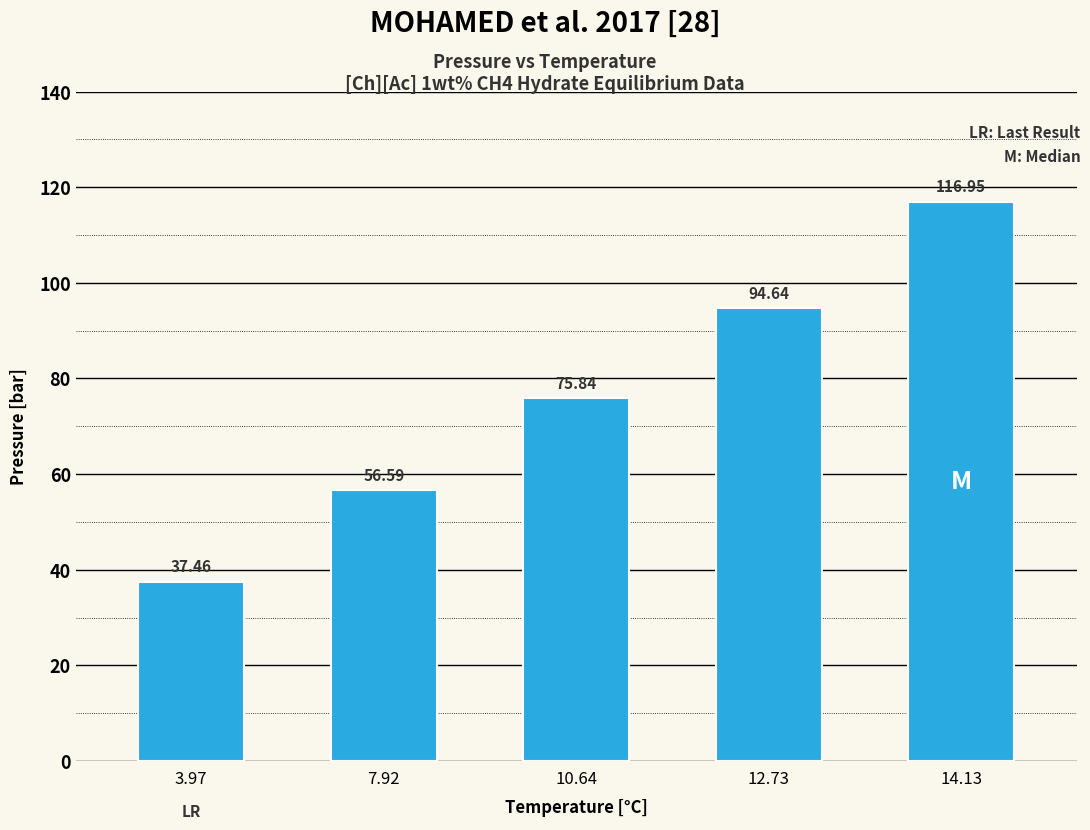

What is the sum of the values at 10.64 and 14.13?

192.8